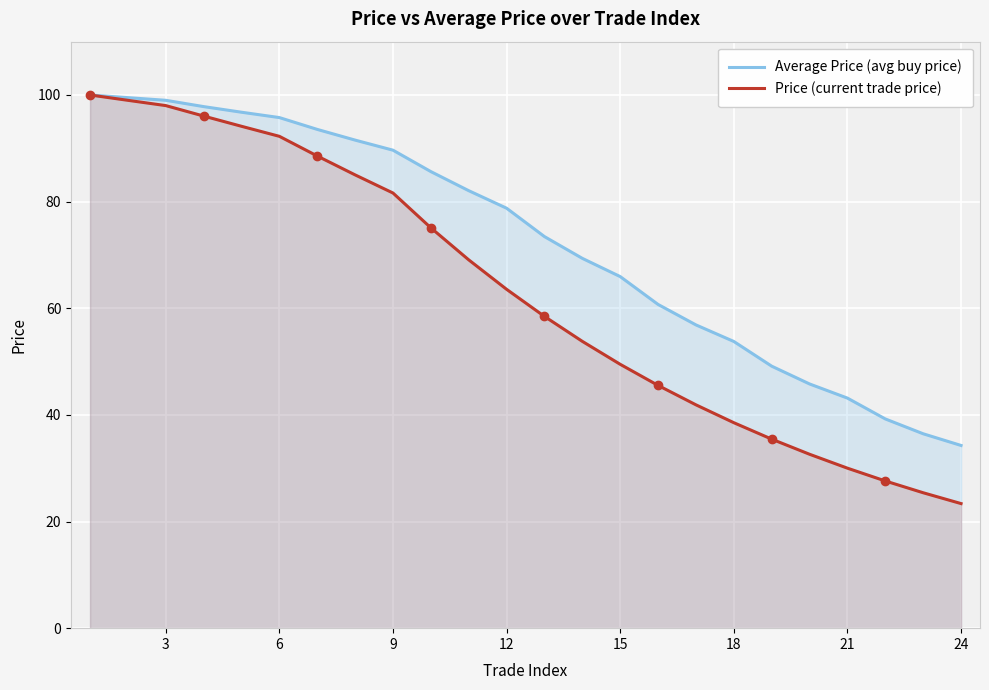

True or false: Average Price (avg buy price) has more than 0 interior local peaks.

False